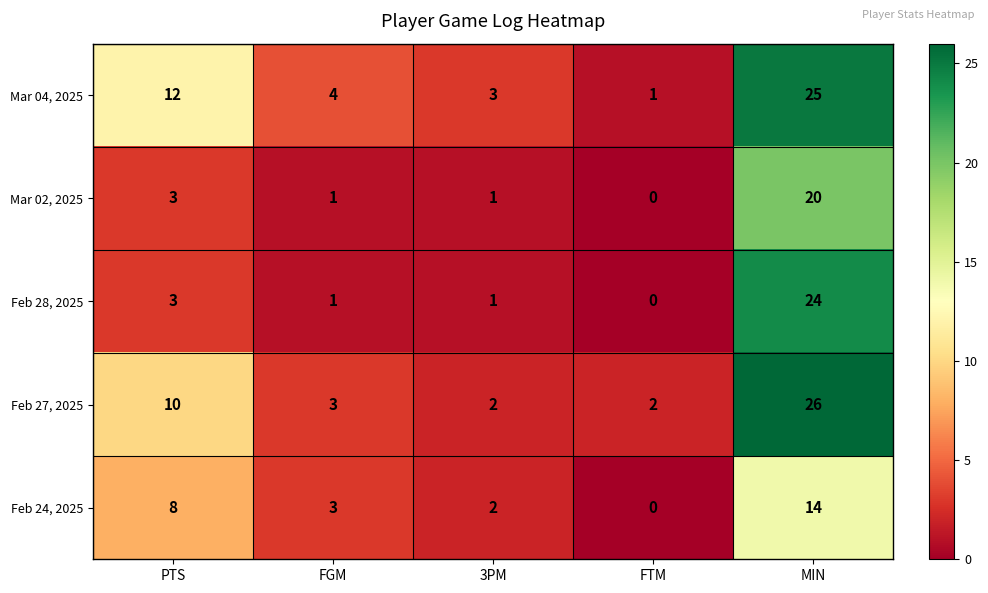

What is the maximum value shown in the chart?

26